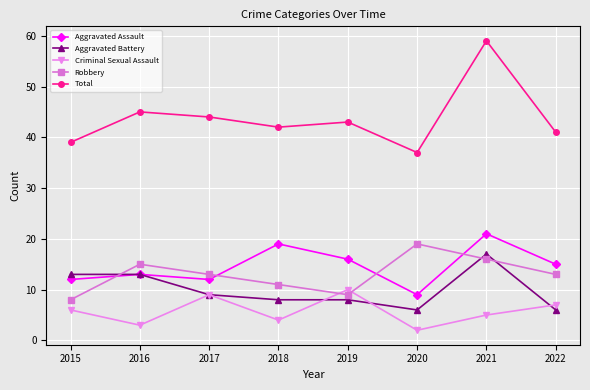

Where is the first local minimum for Total?

2018